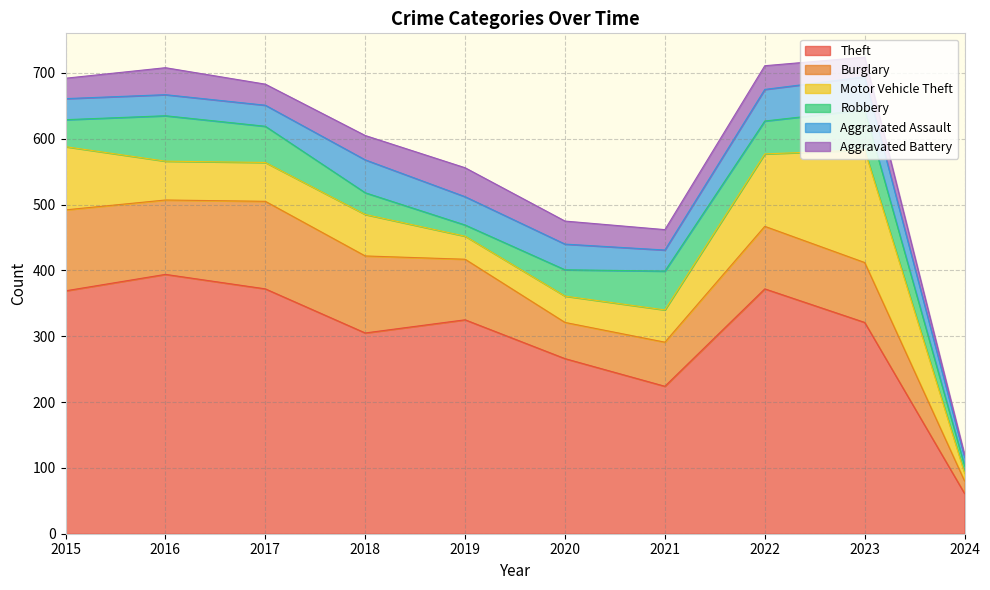

What are all the series names shown in the legend?

Theft, Burglary, Motor Vehicle Theft, Robbery, Aggravated Assault, Aggravated Battery